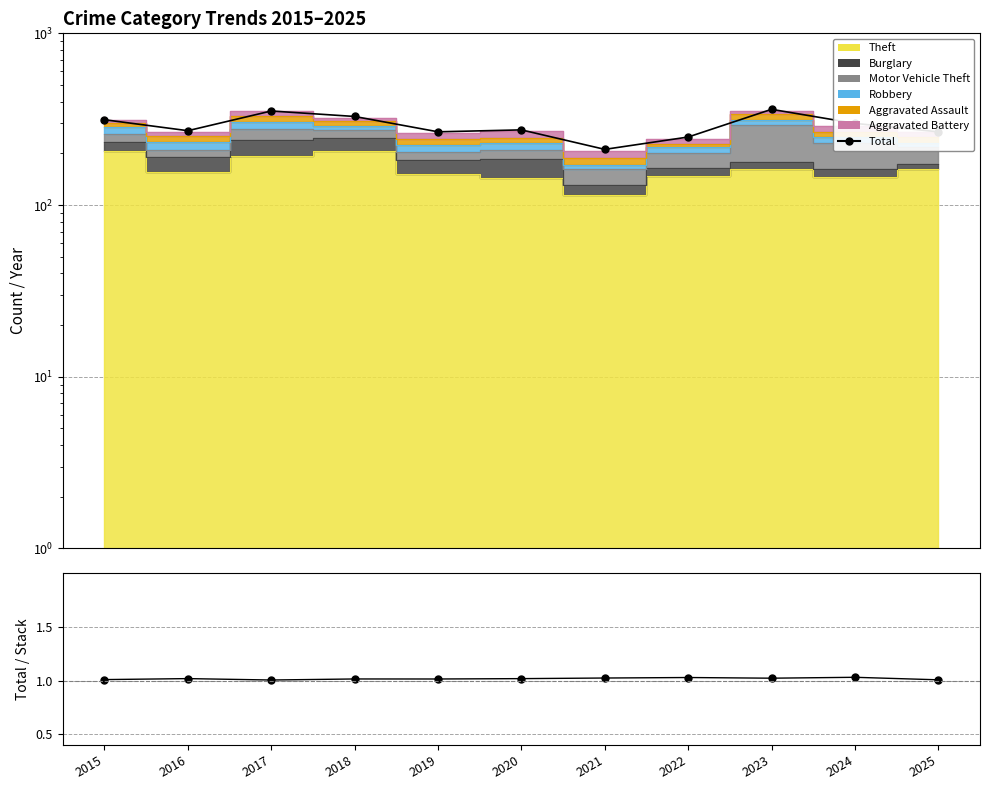

How many lines are shown in the chart?

2